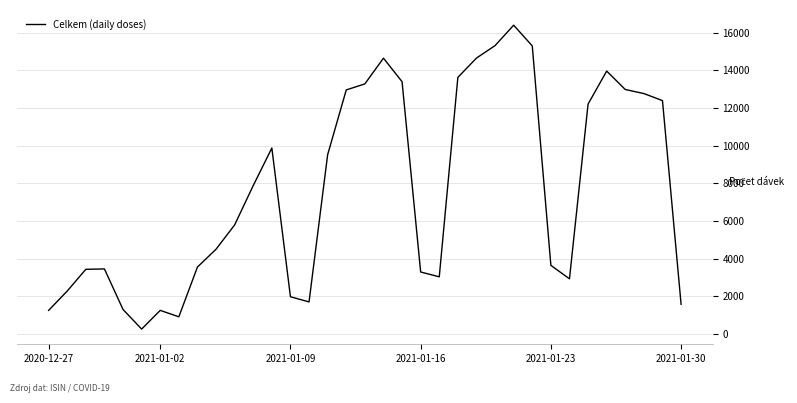

What is the greatest value displayed?

16401